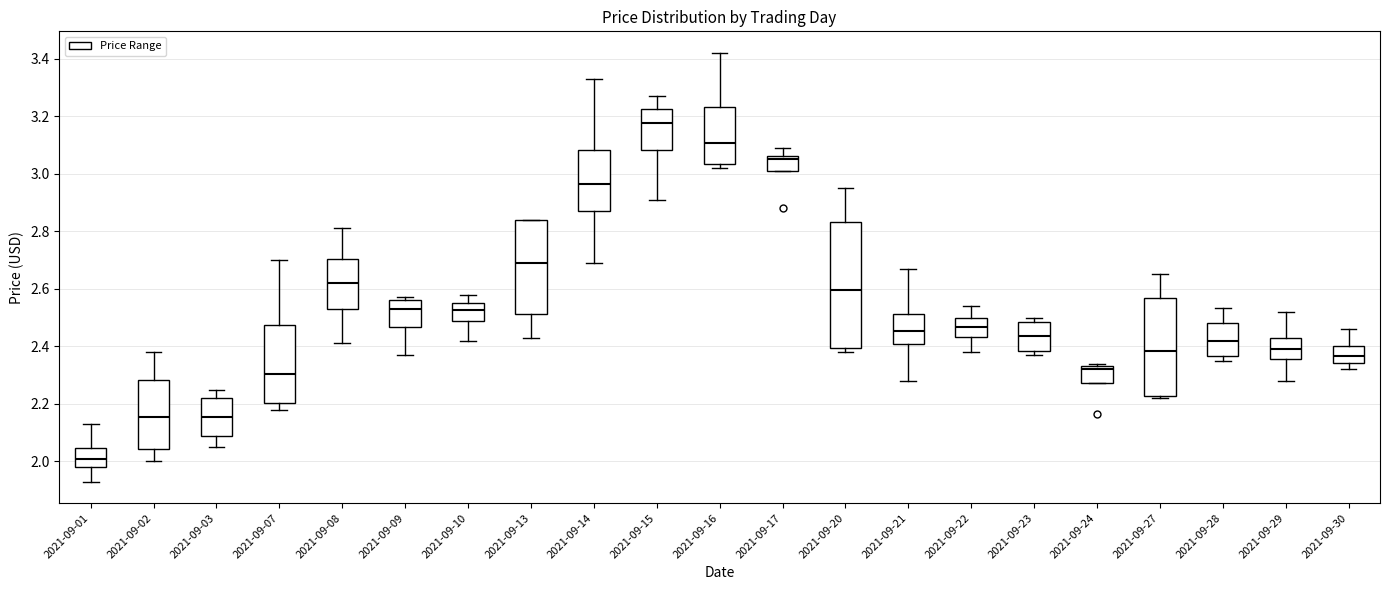

Which box is the tallest, from its lower edge to its upper edge?

2021-09-20